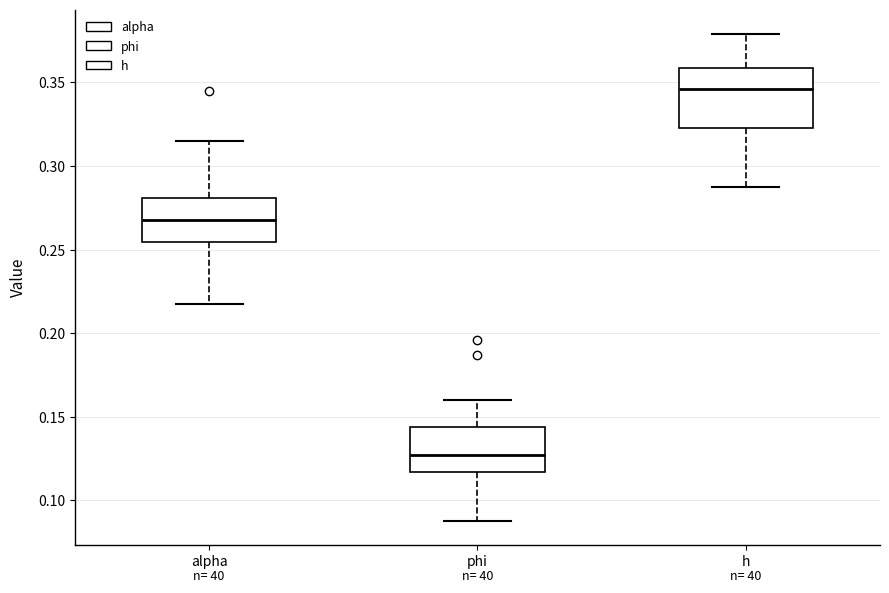

Which box is the tallest, from its lower edge to its upper edge?

h